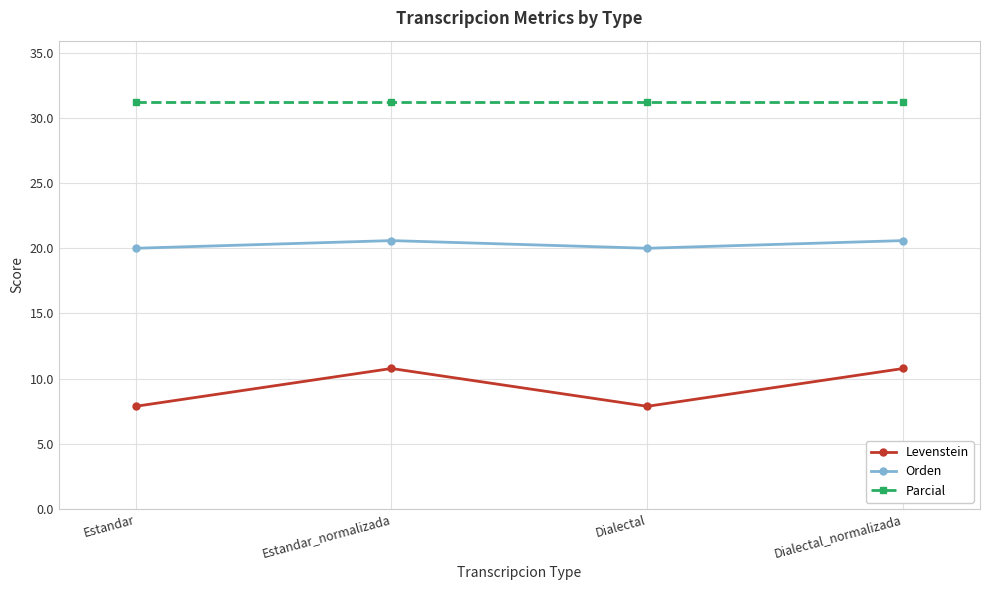

What is the minimum value for Orden?

20.0